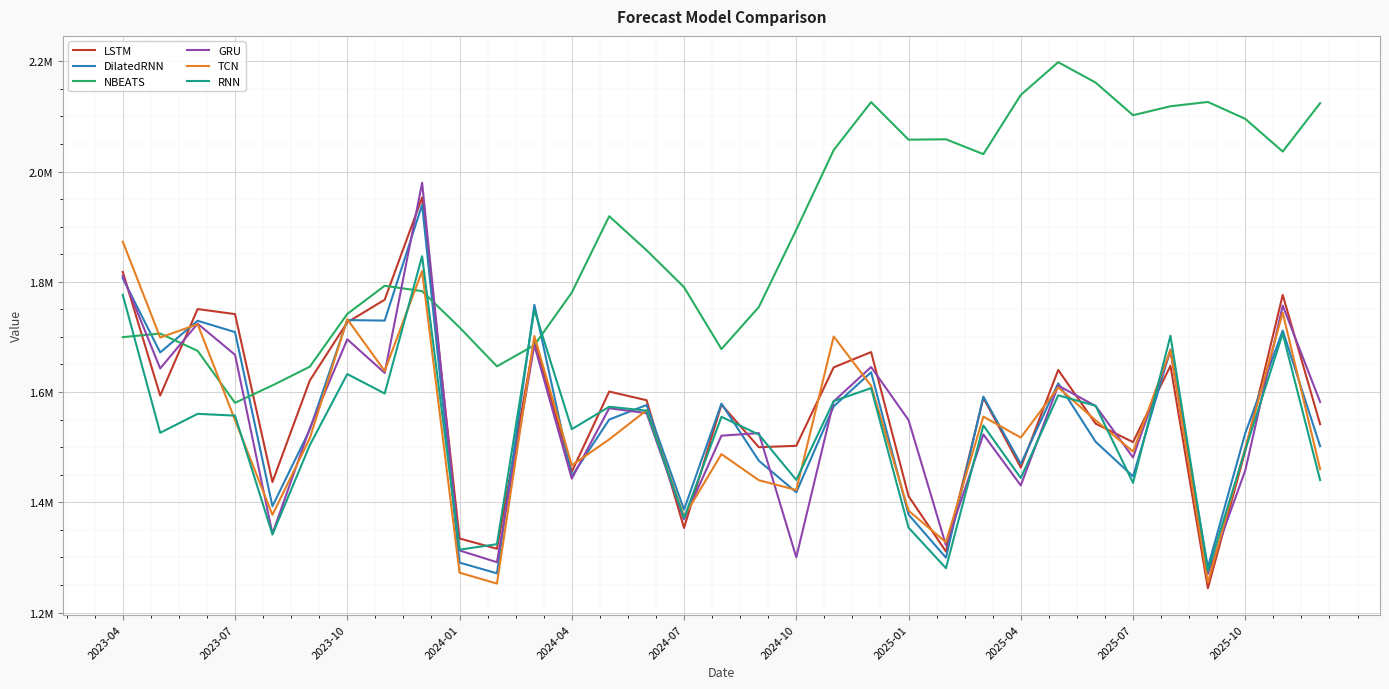

Does the chart display data point markers on the line(s)?

No